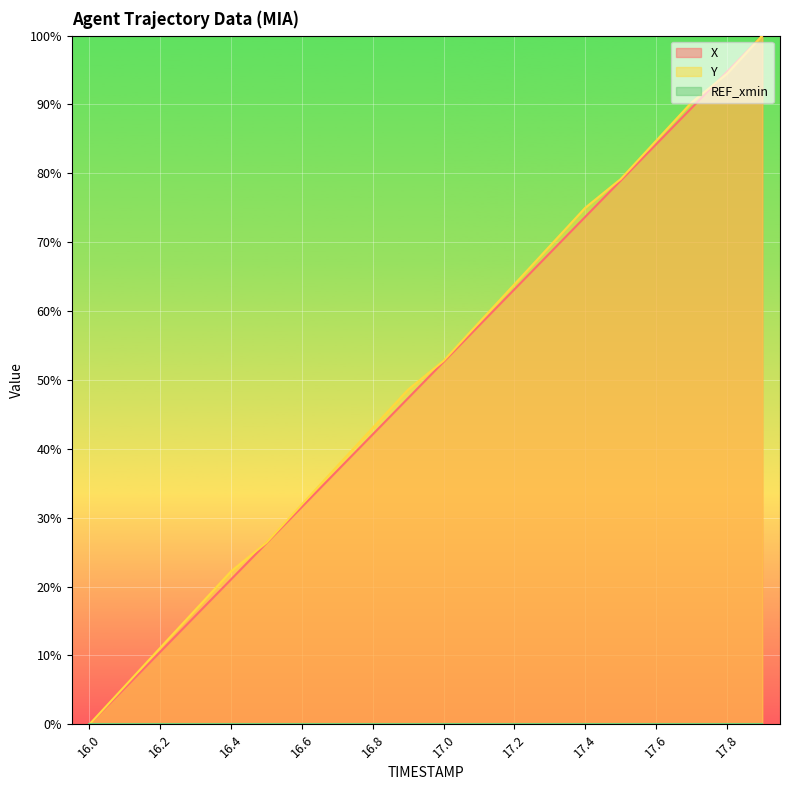

What is the label of the 18th point from the left?

17.7